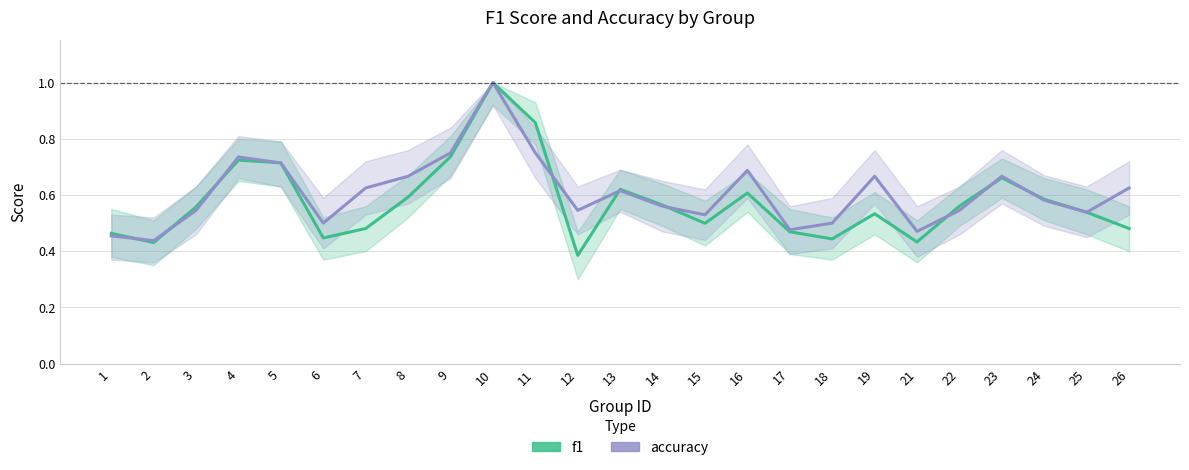

Which series changed the most between 12 and 25?

f1